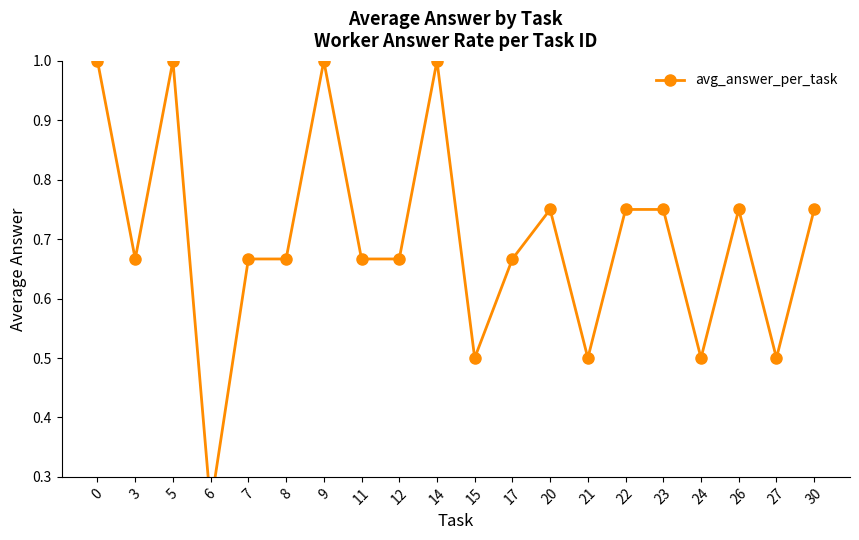

What is the greatest value displayed?

1.0